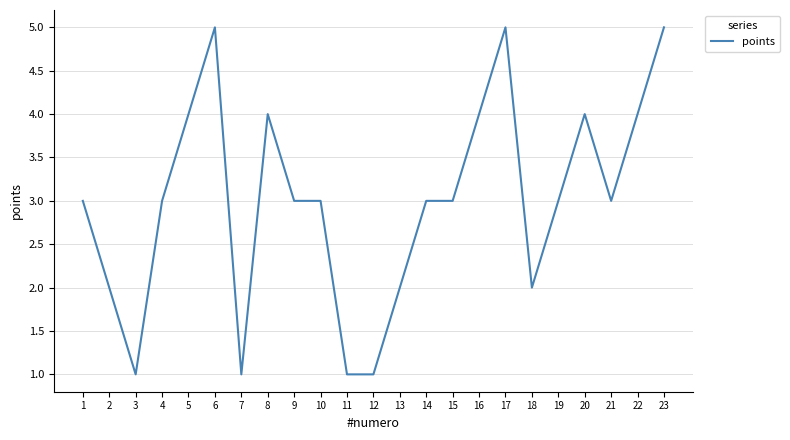

The chart shows a value of 4 at 5. True or false?

True